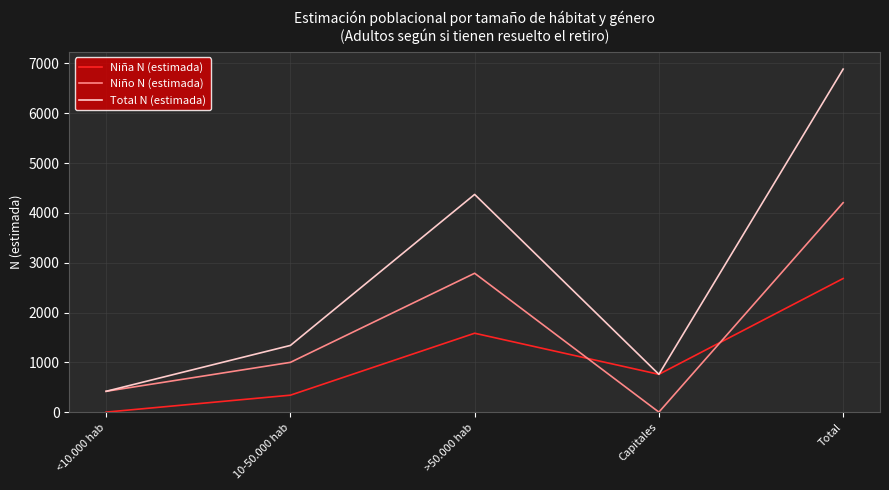

Is it true that Niño N (estimada) equals -2453 at Capitales?

False